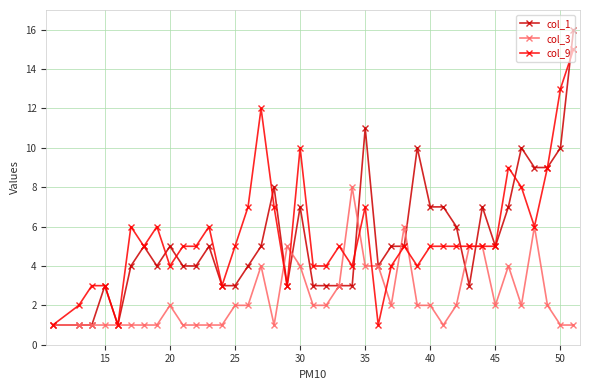

What is the maximum value shown in the chart?

16